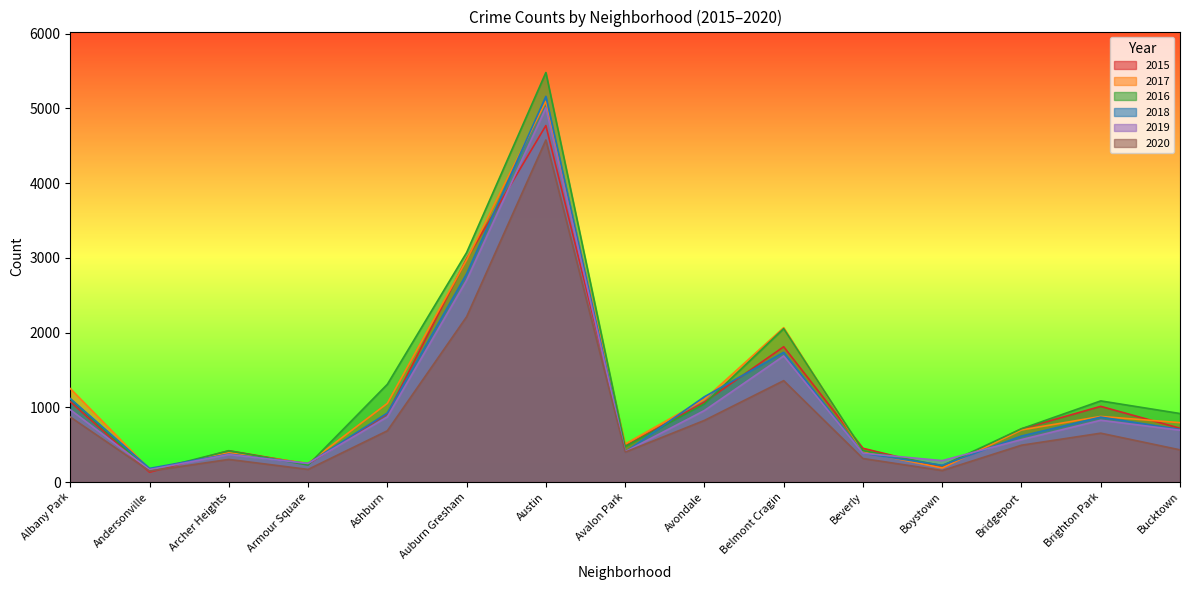

What is the difference between the second highest and minimum values in the 2015 series?

2857